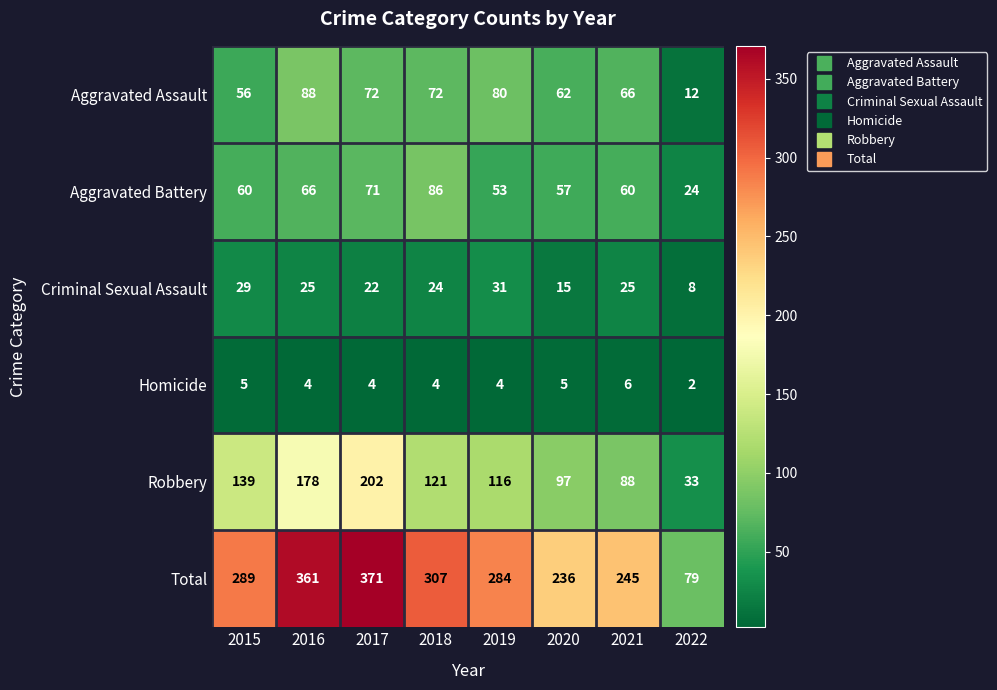

How many distinct data groups are displayed?

6